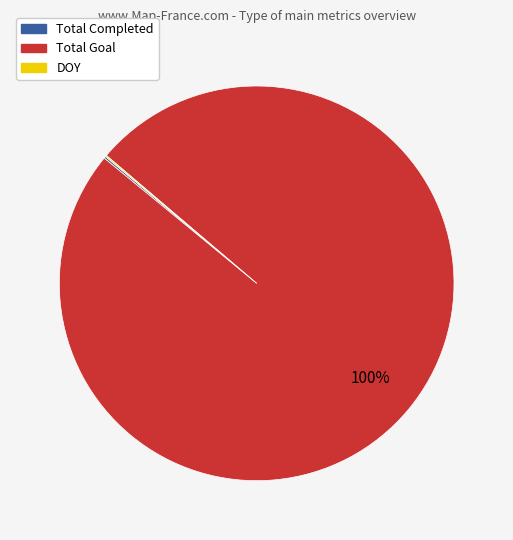

True or false: Total Goal accounts for 100% of the total.

True